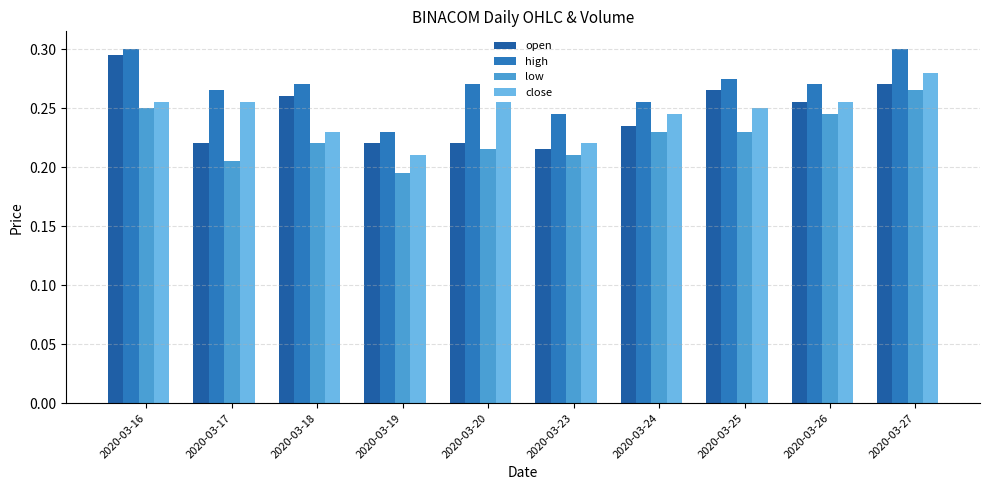

What is the sum of the close values at 2020-03-17 and 2020-03-18?

0.5